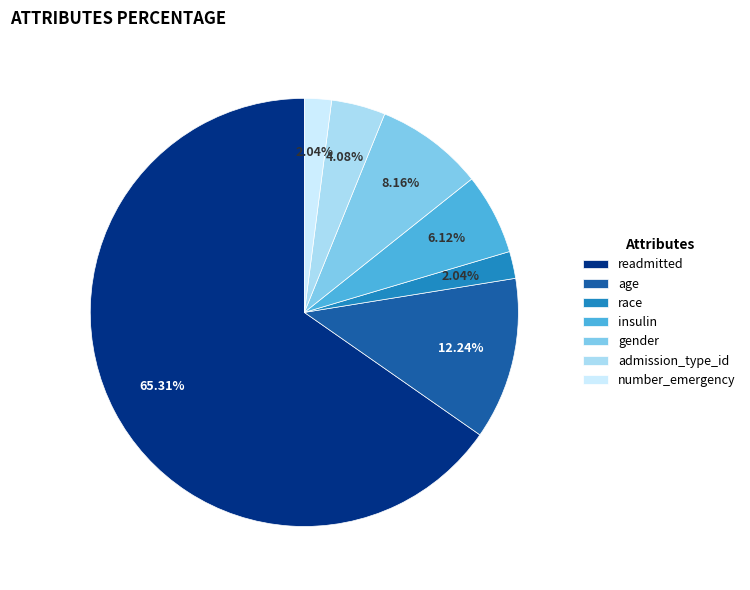

Which has a higher value, race or gender?

gender